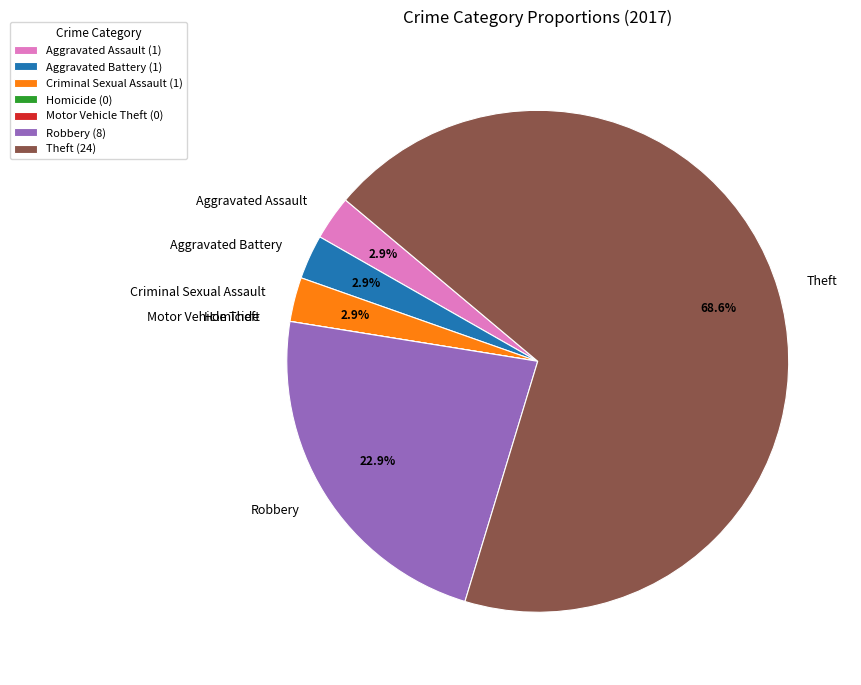

Is the sum of Robbery and Aggravated Assault greater than half?

No